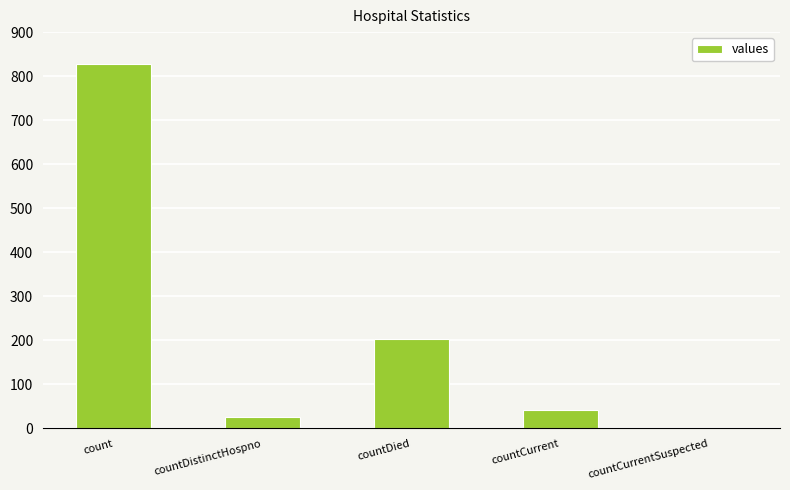

What is the sum of the values at countCurrent and countDied?

246